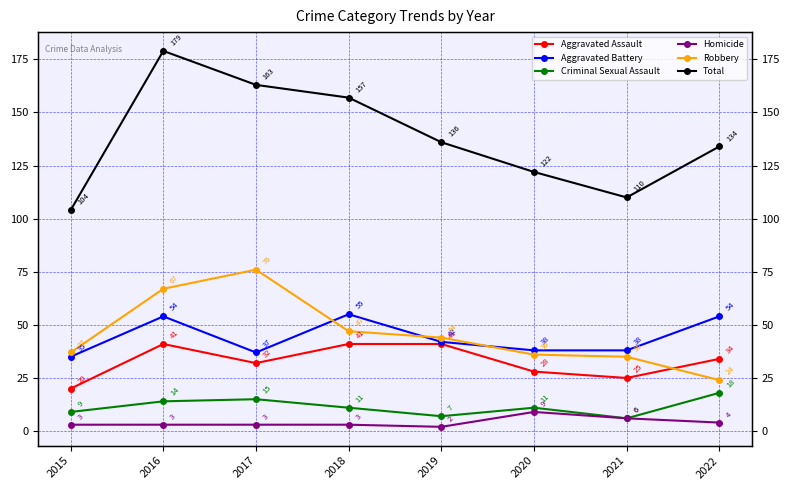

What is the maximum value shown in the chart?

179